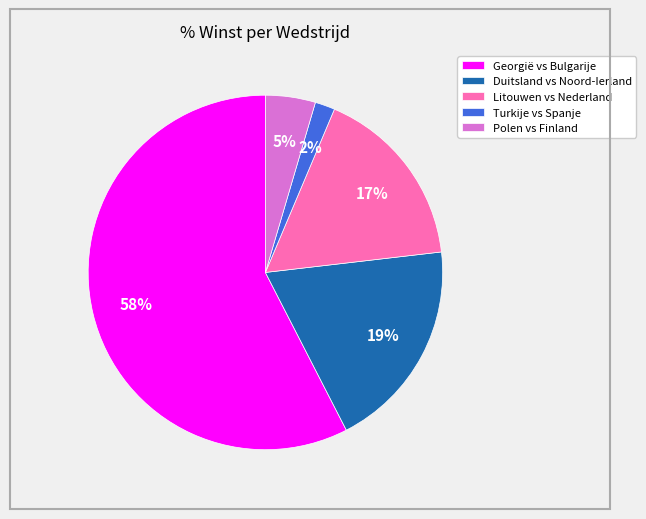

To the nearest percent, what portion does Polen vs Finland represent?

5%